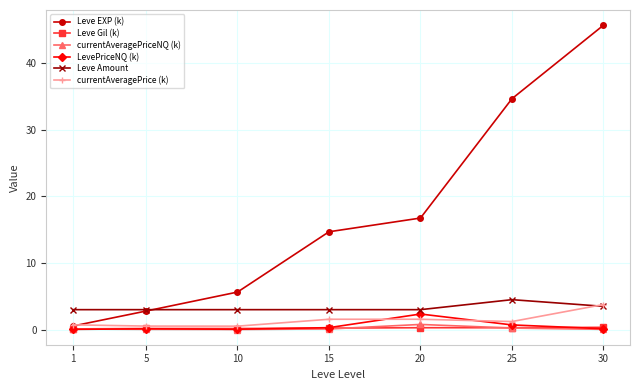

What is the difference between the Leve EXP (k) values at 20 and 25?

17.9